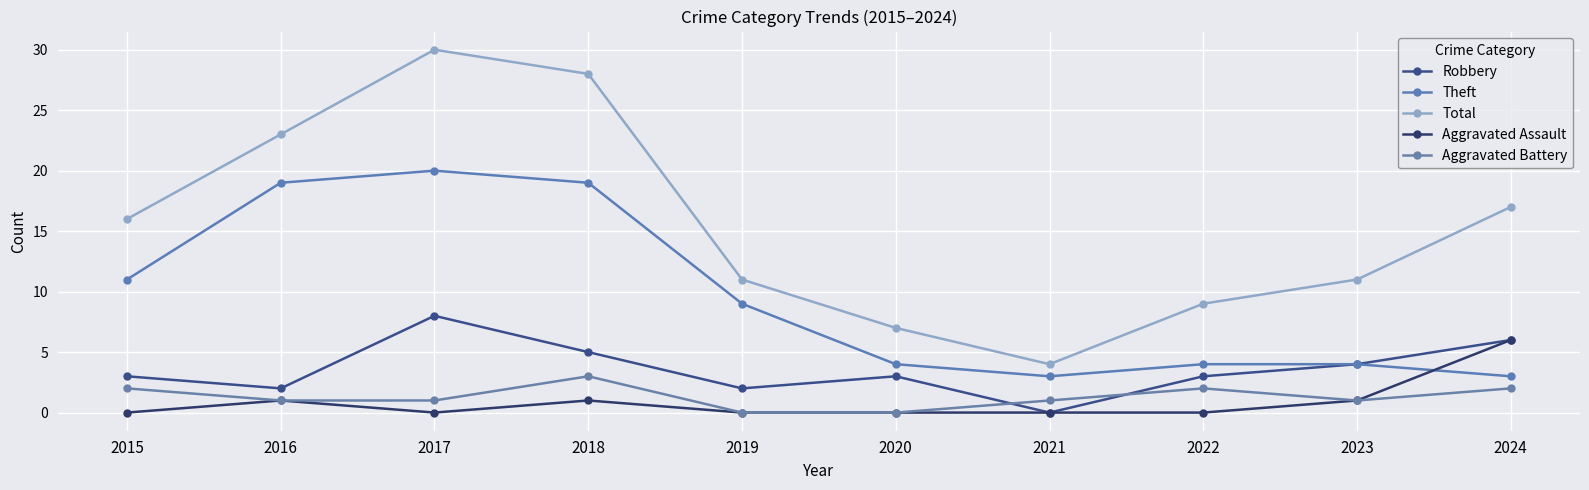

Reading right to left, what are all the values shown in this chart?

Robbery: 6	4	3	0	3	2	5	8	2	3
Theft: 3	4	4	3	4	9	19	20	19	11
Total: 17	11	9	4	7	11	28	30	23	16
Aggravated Assault: 6	1	0	0	0	0	1	0	1	0
Aggravated Battery: 2	1	2	1	0	0	3	1	1	2